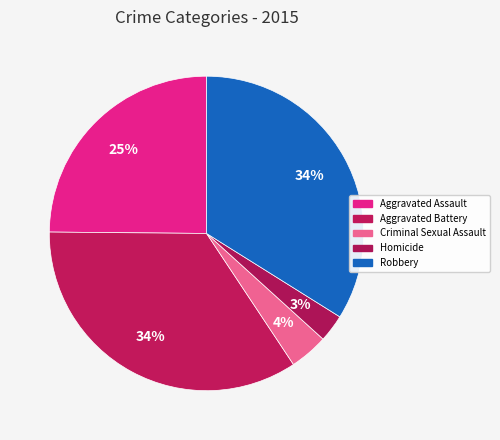

Rank the categories by value from highest to lowest.

Aggravated Battery, Robbery, Aggravated Assault, Criminal Sexual Assault, Homicide